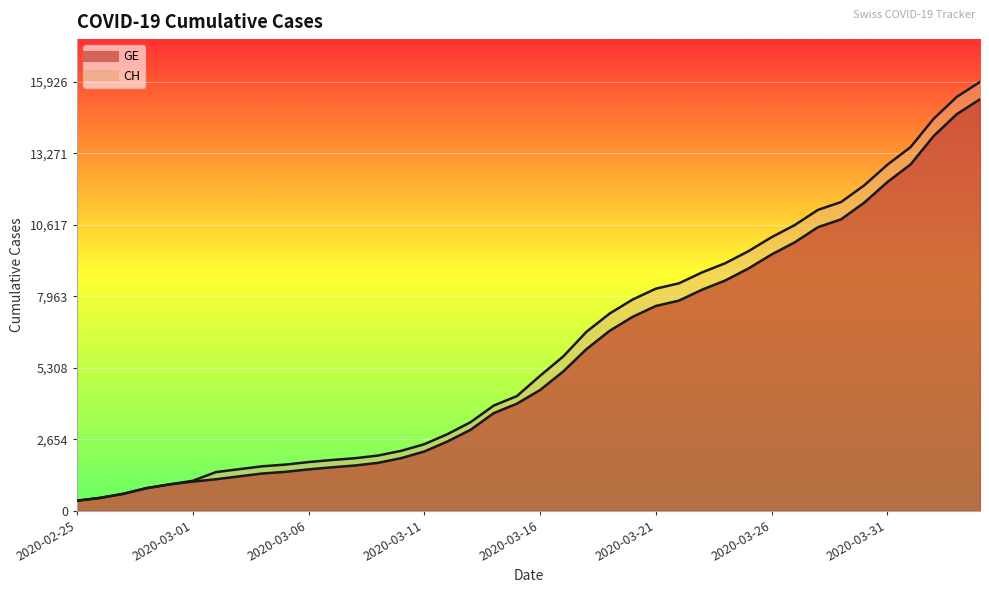

Which series changed the most between 2020-03-27 and 2020-03-30?

CH